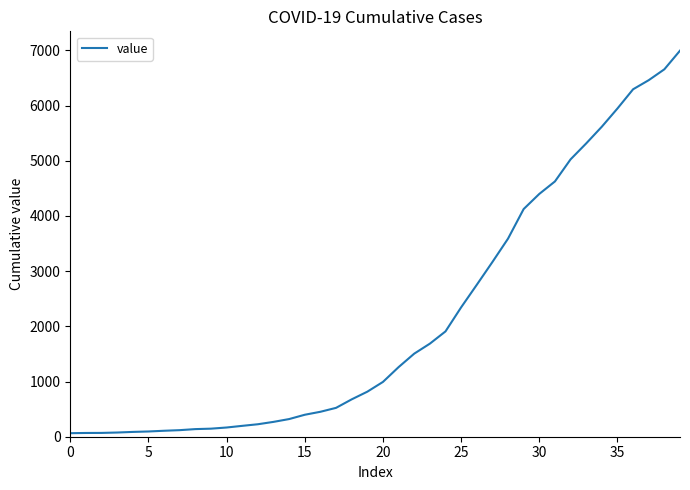

What is the greatest value displayed?

6995